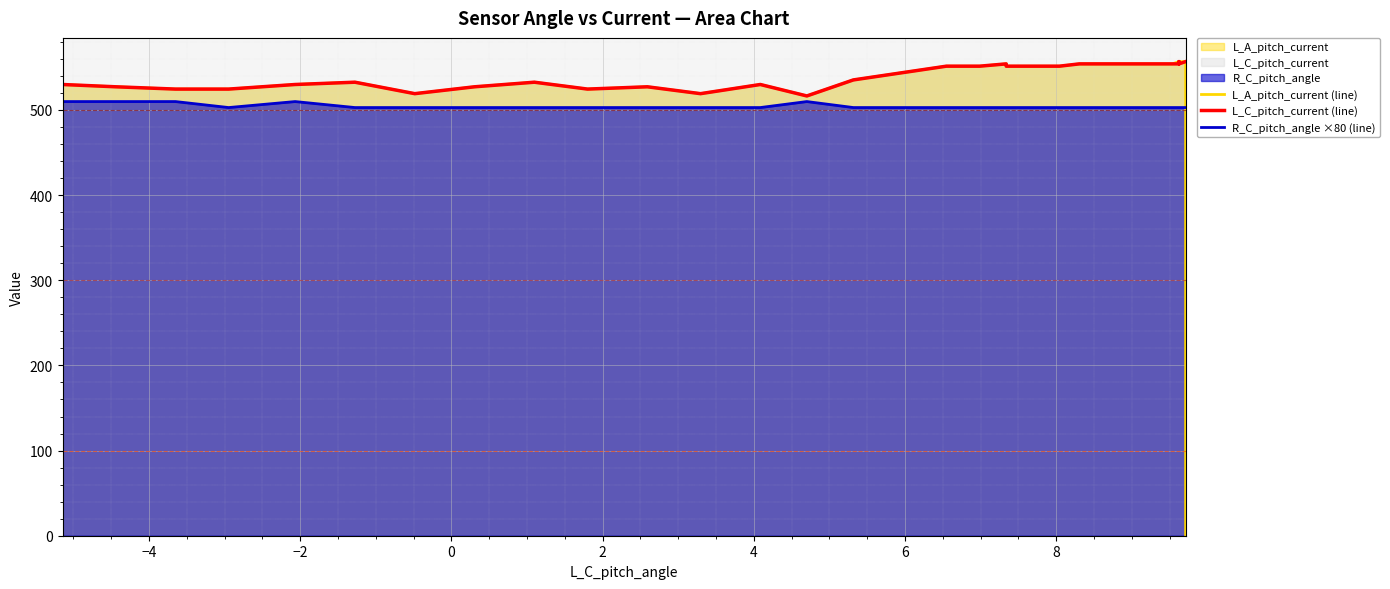

Rank the series by their average value, from highest to lowest.

L_C_pitch_current (line), L_A_pitch_current (line), R_C_pitch_angle ×80 (line)